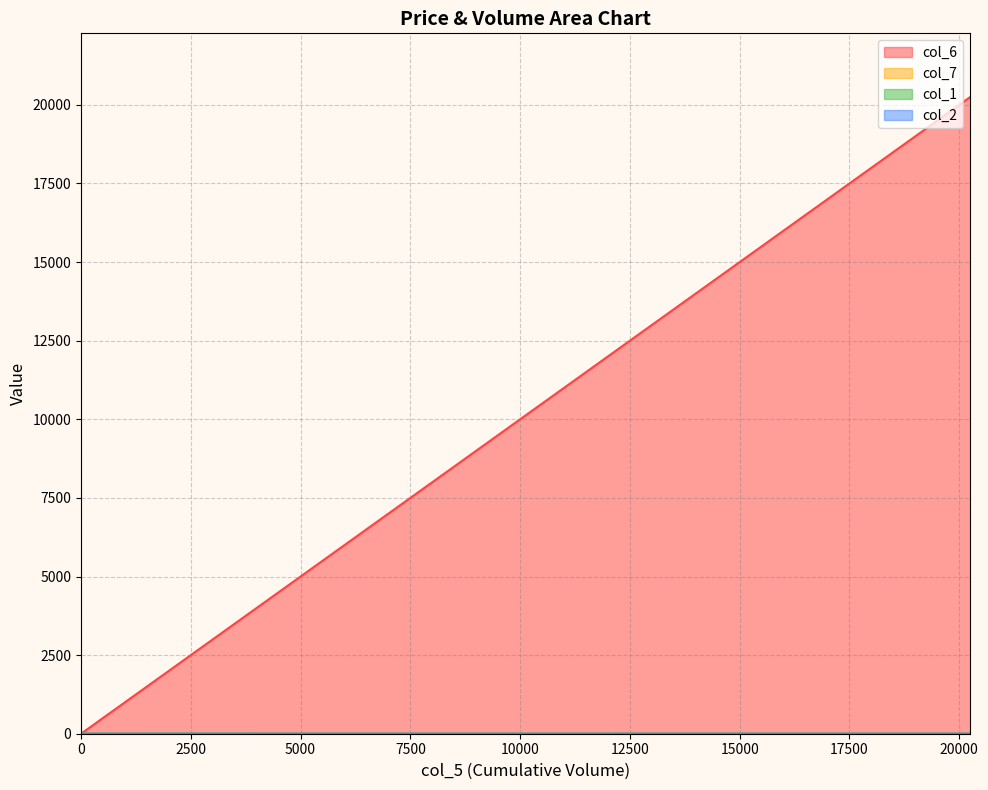

At which category is the sum across all series the highest?

20250